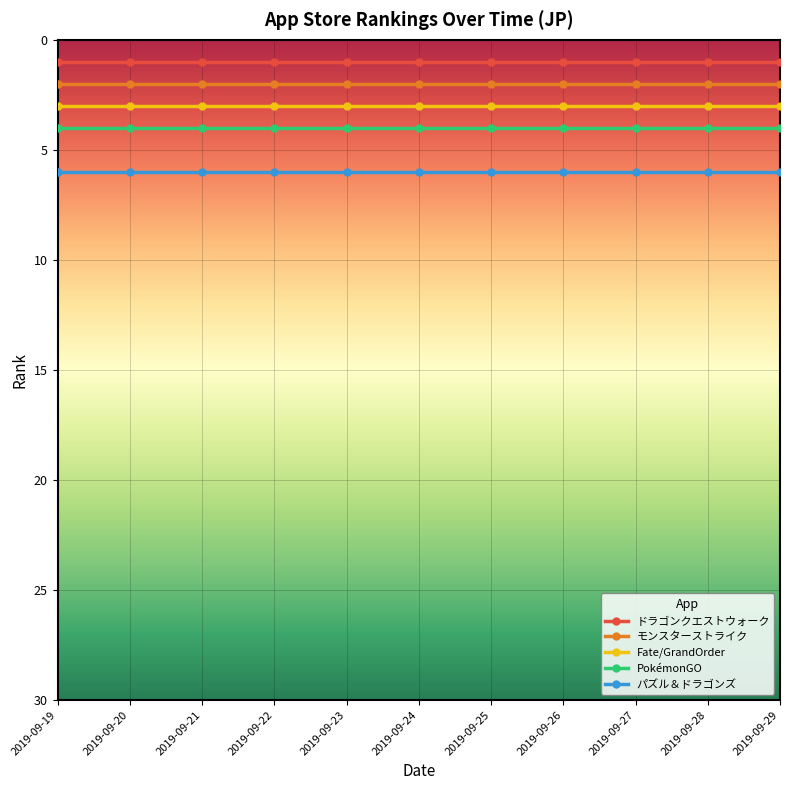

True or false: ドラゴンクエストウォーク has a value of 2 at 2019-09-21.

False